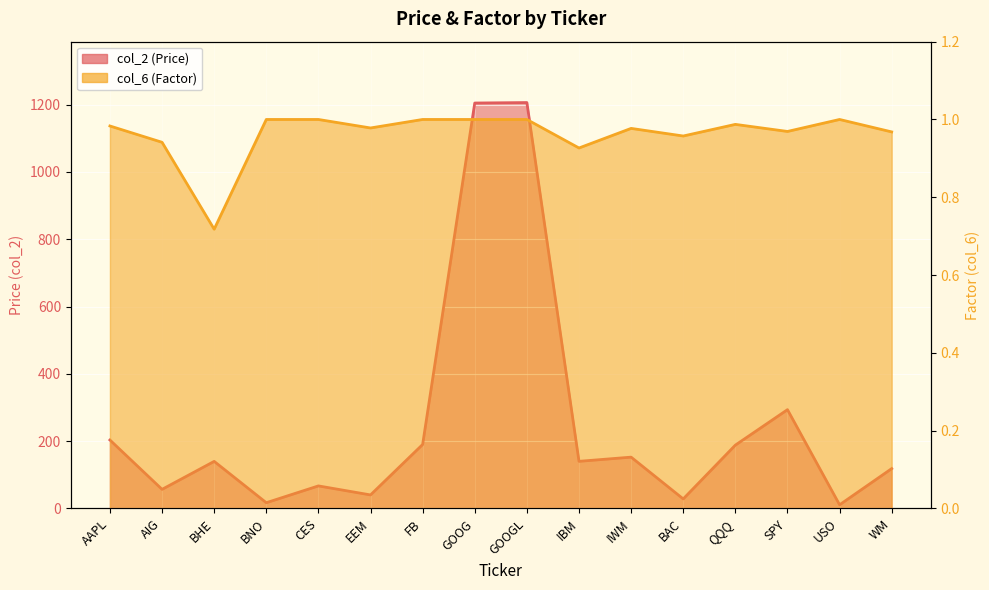

Between EEM and FB, which series saw the biggest shift?

col_2 (Price)